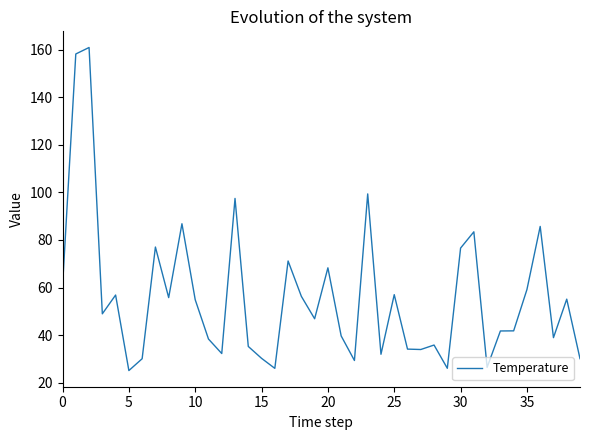

What is the greatest value displayed?

161.0